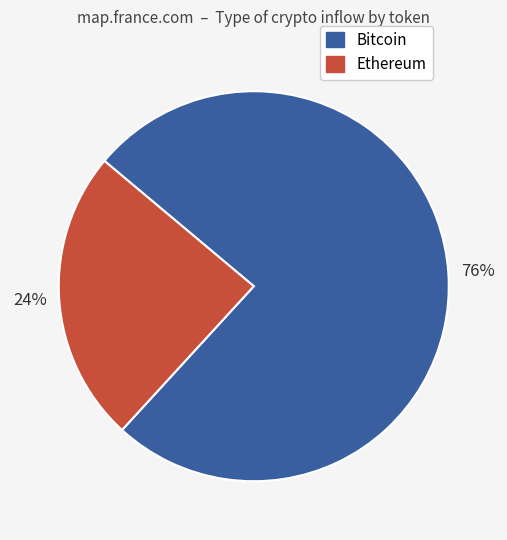

Does any single category account for the majority?

Yes